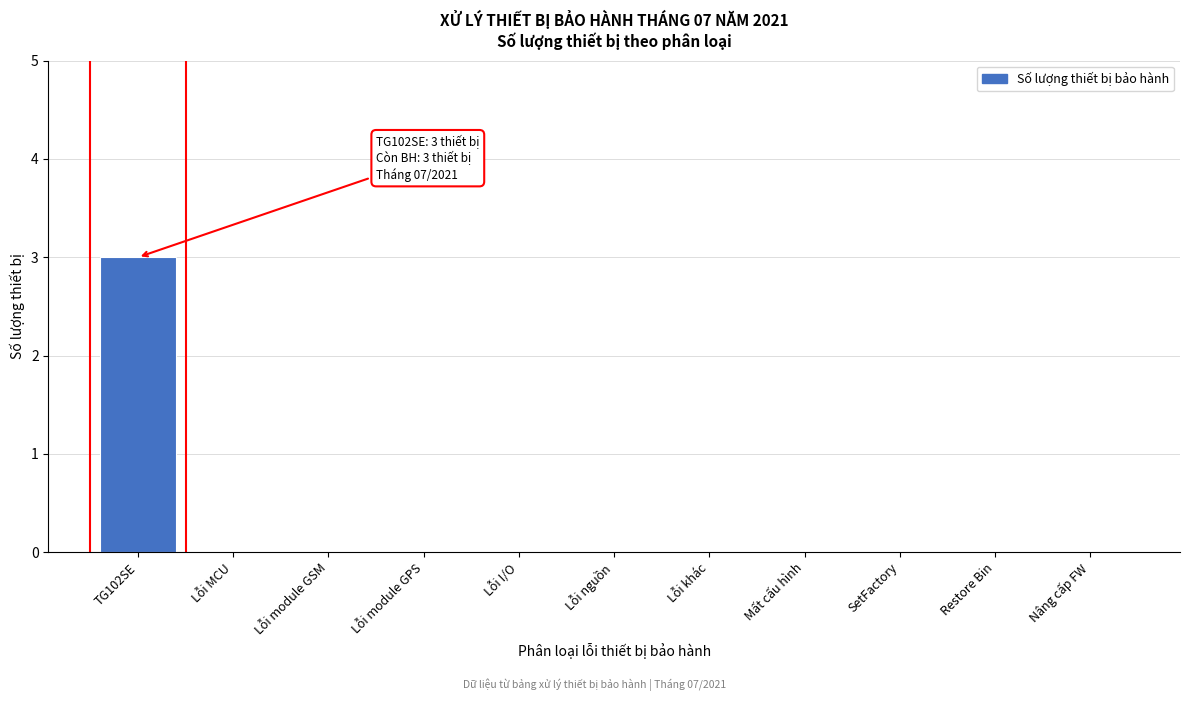

Reading left to right, what are all the values shown in this chart?

TG102SE=3	Lỗi MCU=0	Lỗi module GSM=0	Lỗi module GPS=0	Lỗi I/O=0	Lỗi nguồn=0	Lỗi khác=0	Mất cấu hình=0	SetFactory=0	Restore Bin=0	Nâng cấp FW=0